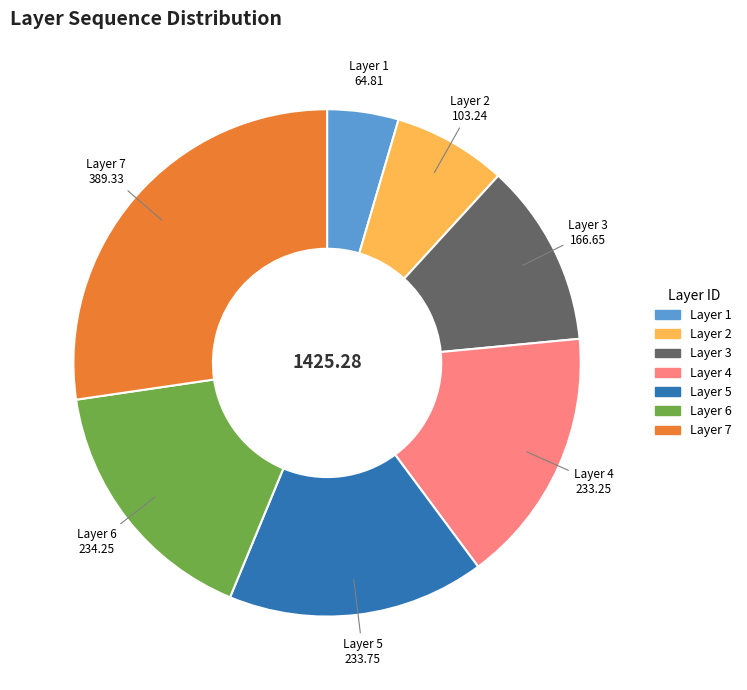

Between Layer 7 and Layer 4, which is larger?

Layer 7